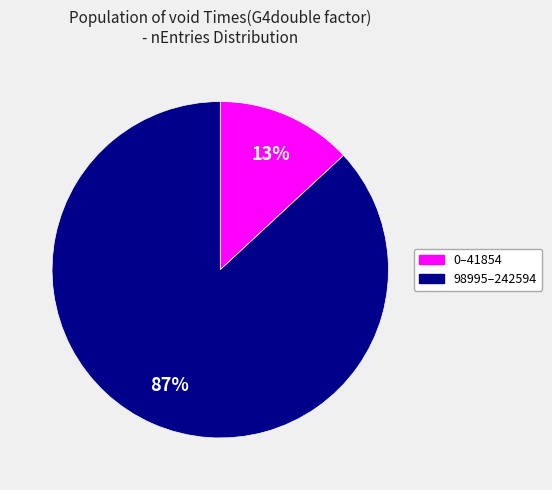

Does any single category account for the majority?

Yes